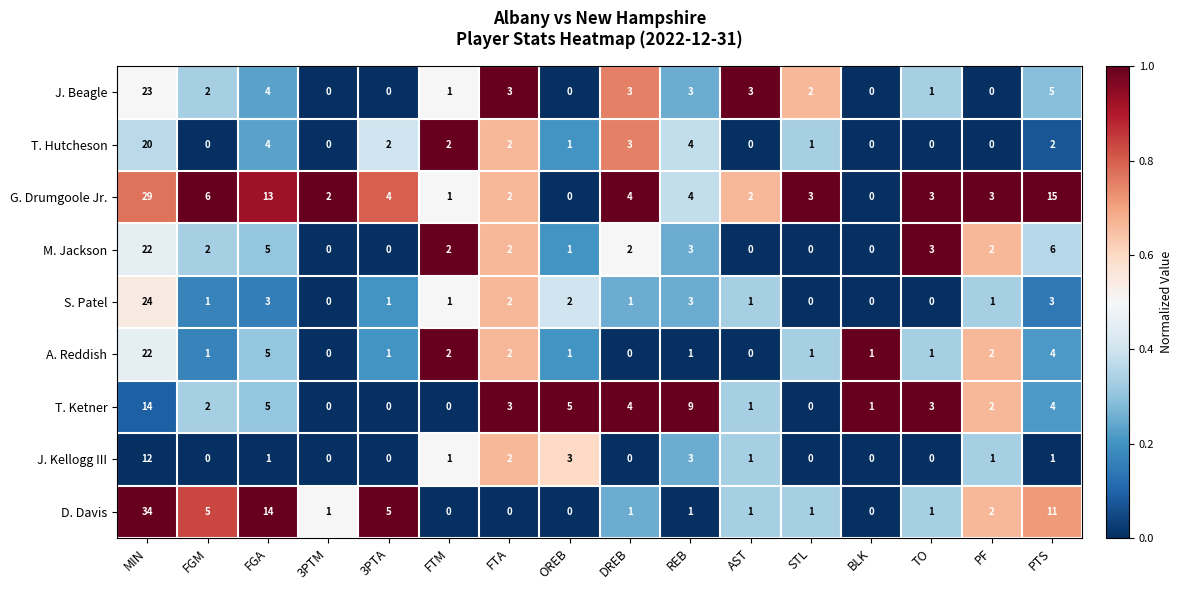

Where does the G. Drumgoole Jr. series first go above 3?

MIN